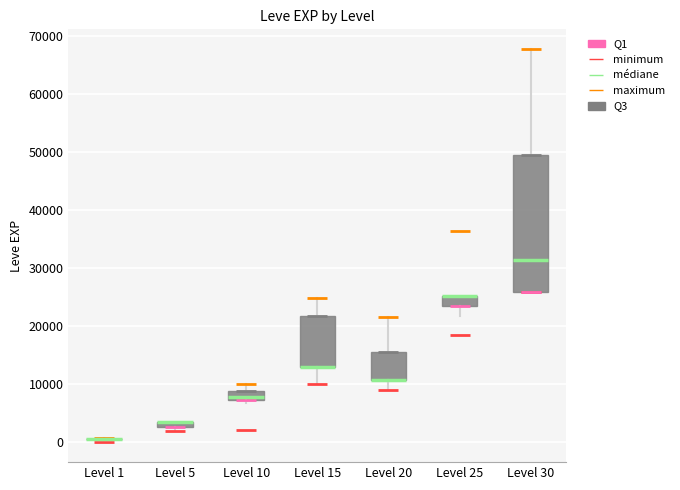

Where is the lower edge of the box for Level 15 on the y-axis? The values are not printed on the chart, so give them approximately, as read against the axis.

13000